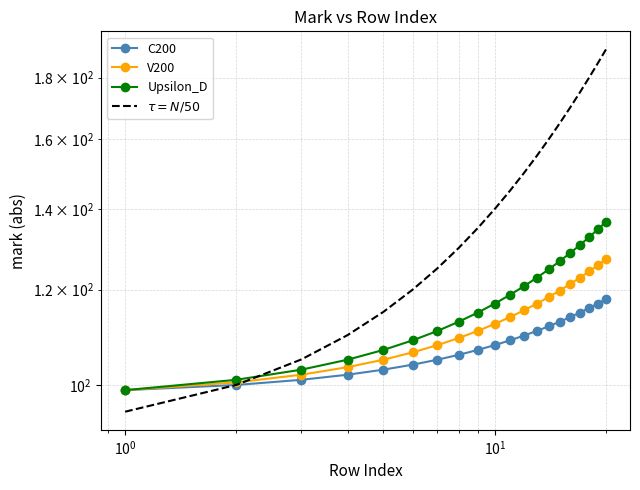

What is the average value of the Upsilon_D series?

117.8